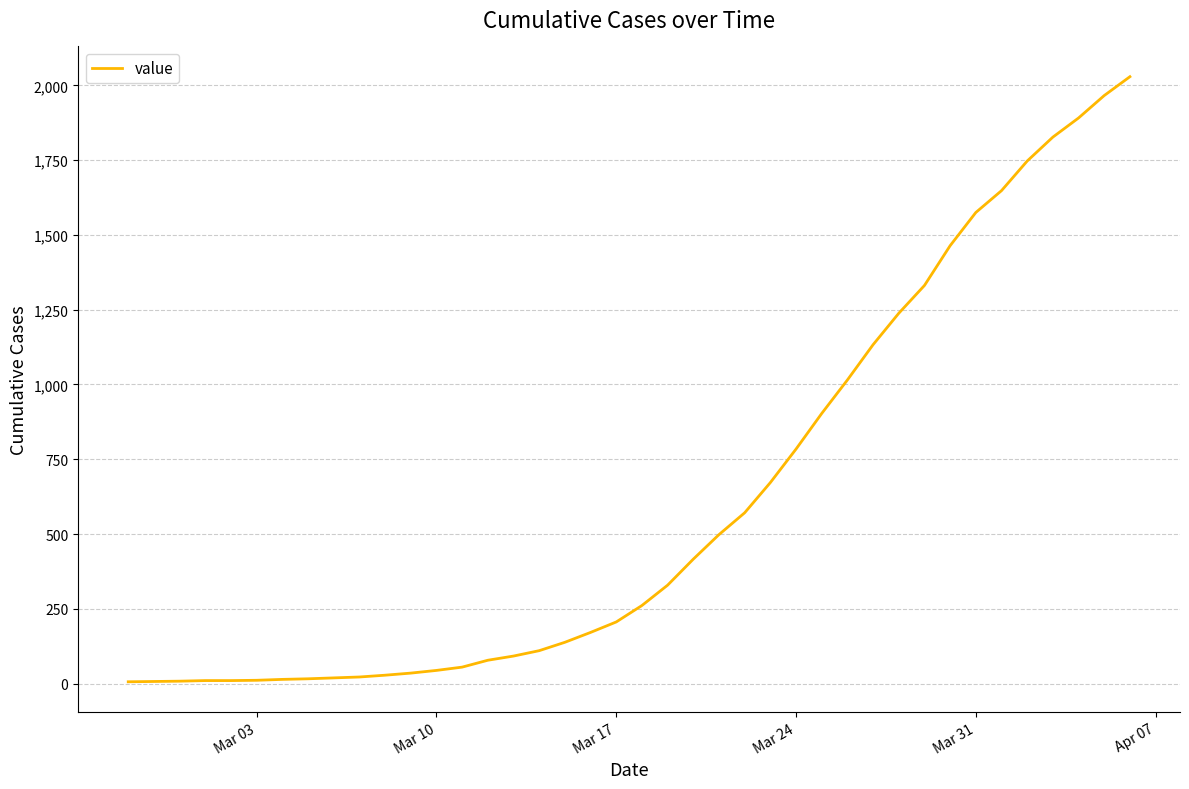

What is the difference between the maximum and second lowest values?

2022